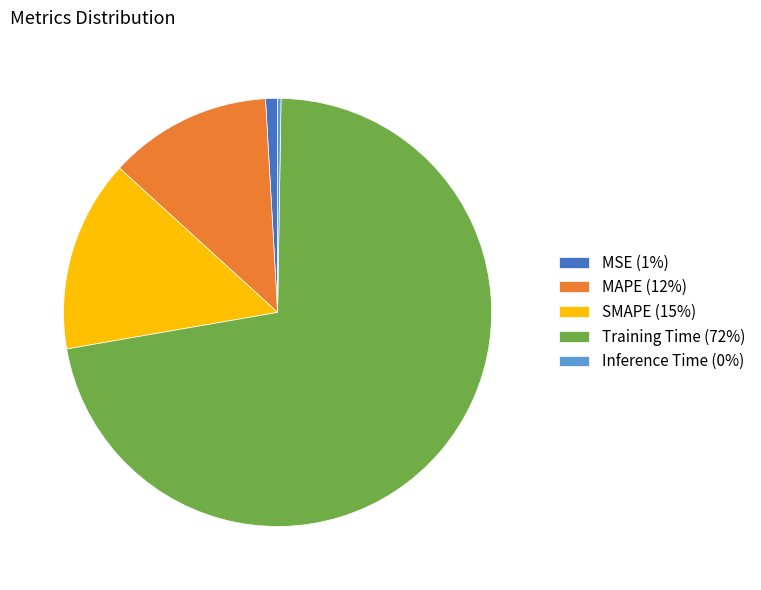

Is it true that SMAPE (15%) is 15% of the pie?

True